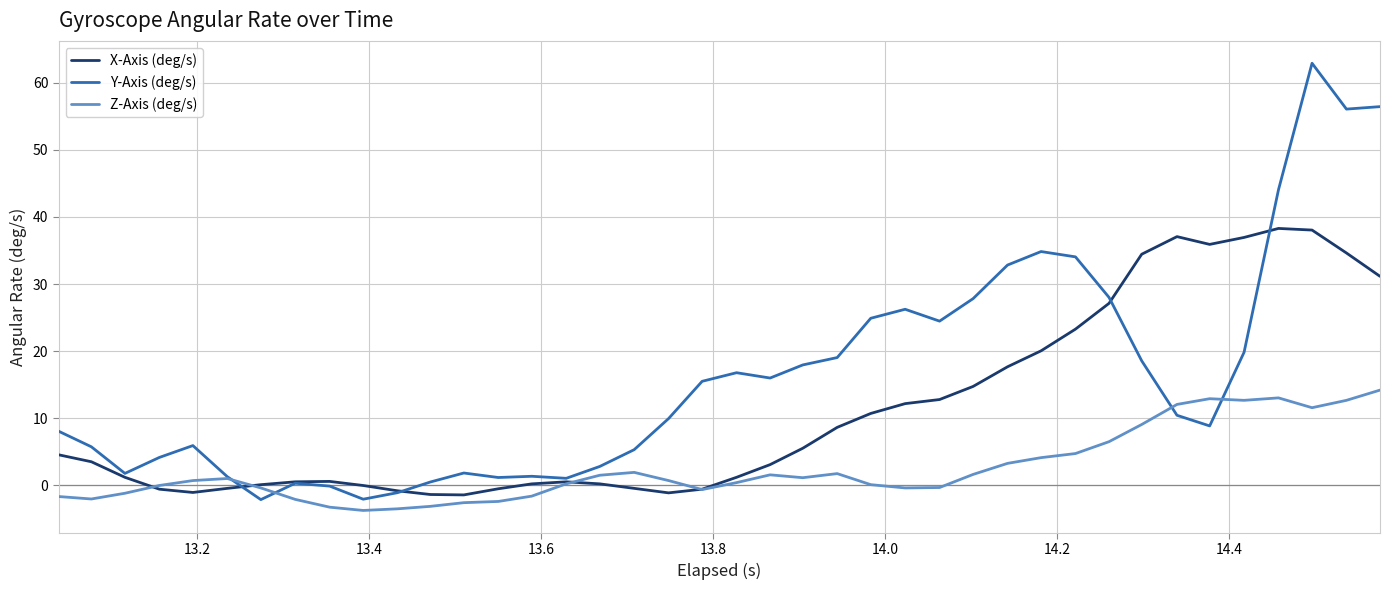

In X-Axis (deg/s), how many points are lower than both neighbors (excluding endpoints)?

4